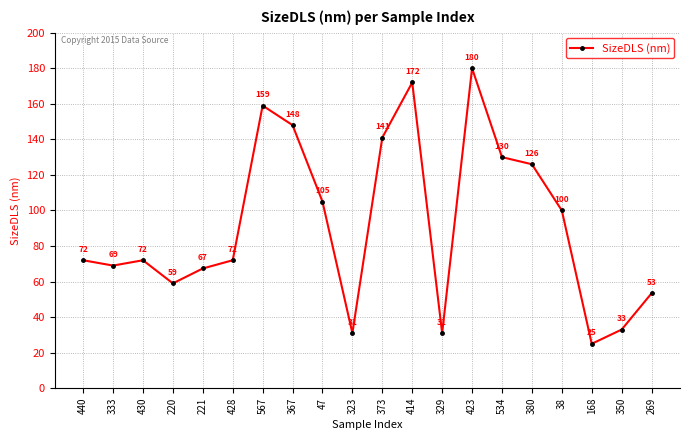

What is the maximum value shown in the chart?

180.0